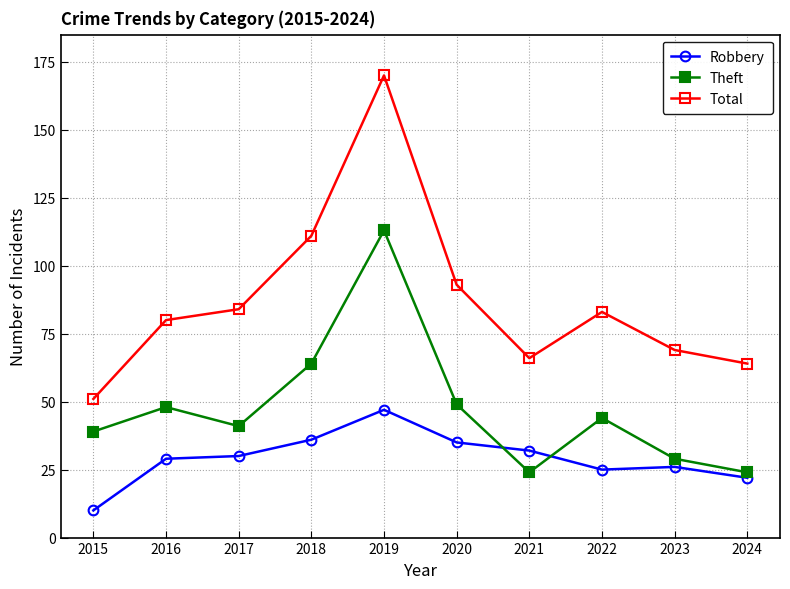

Which series has the largest range (max minus min)?

Total